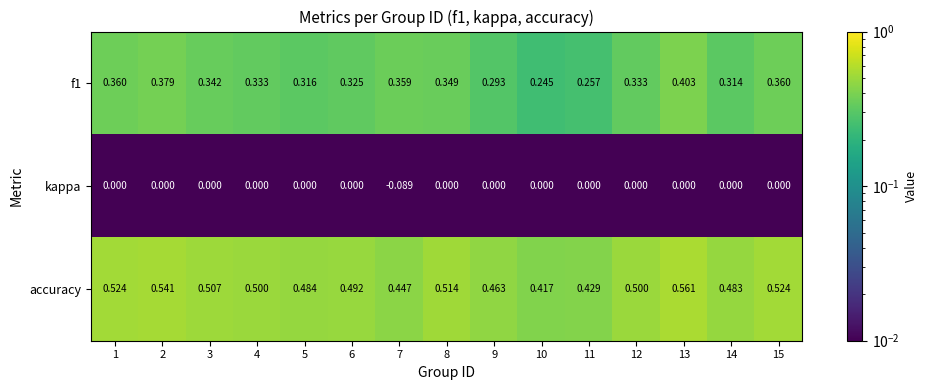

What is the spread (max minus min) of values at 15?

0.5